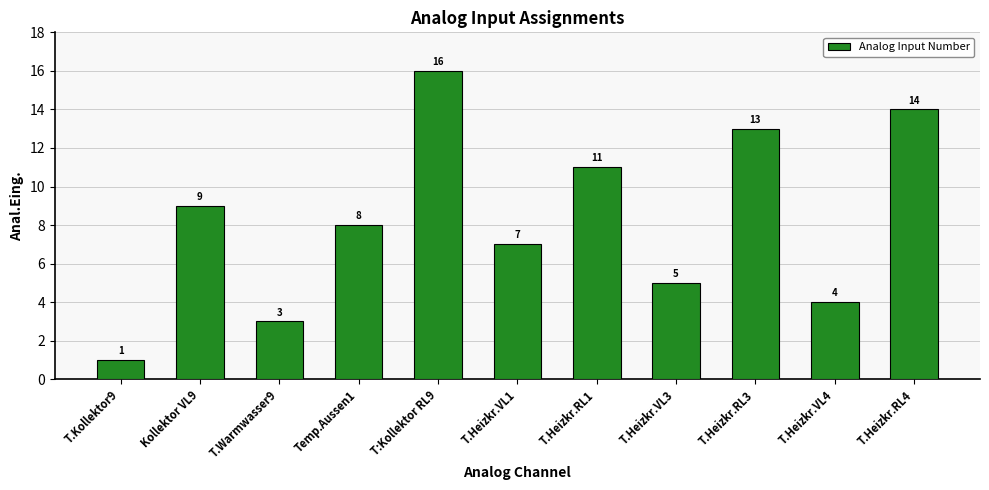

Is it true that the value at T.Heizkr.VL4 is 6?

False